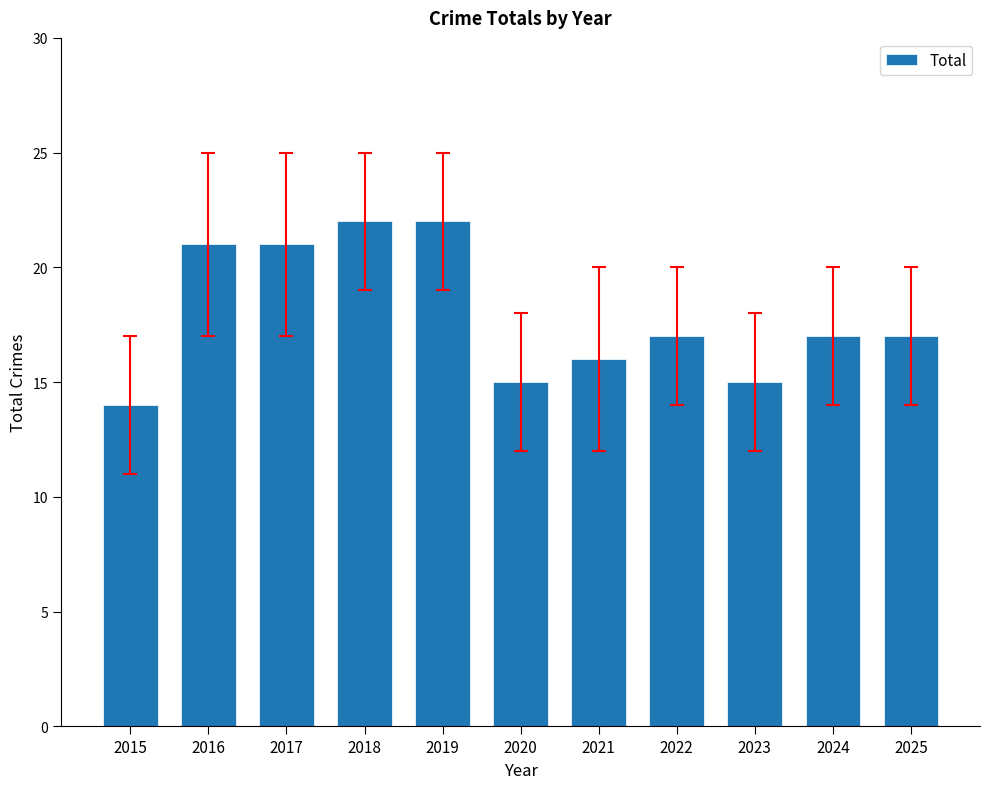

Which category has the lowest value across all series?

2015